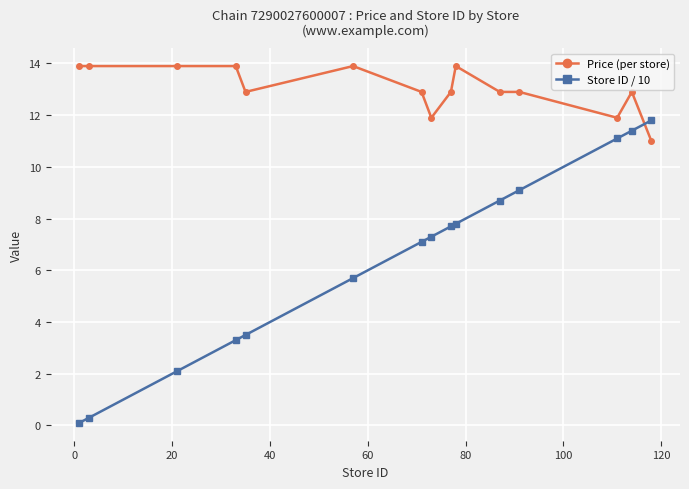

What is the highest value of the Price (per store) series?

13.9